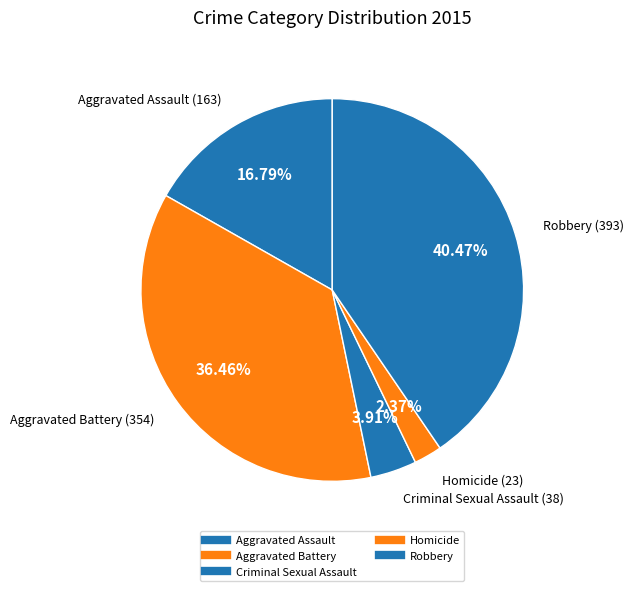

To the nearest percent, what is the difference between the Robbery and Aggravated Battery slice percentages?

4%